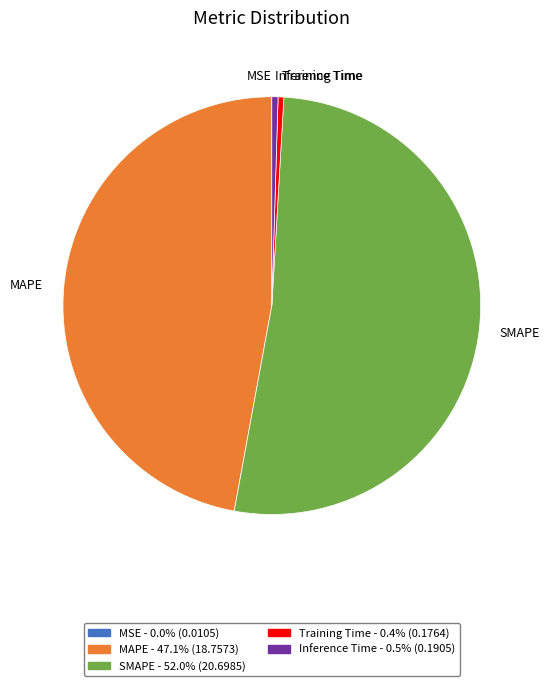

Combined, do SMAPE - 52.0% (20.6985) and Inference Time - 0.5% (0.1905) account for over 50%?

Yes